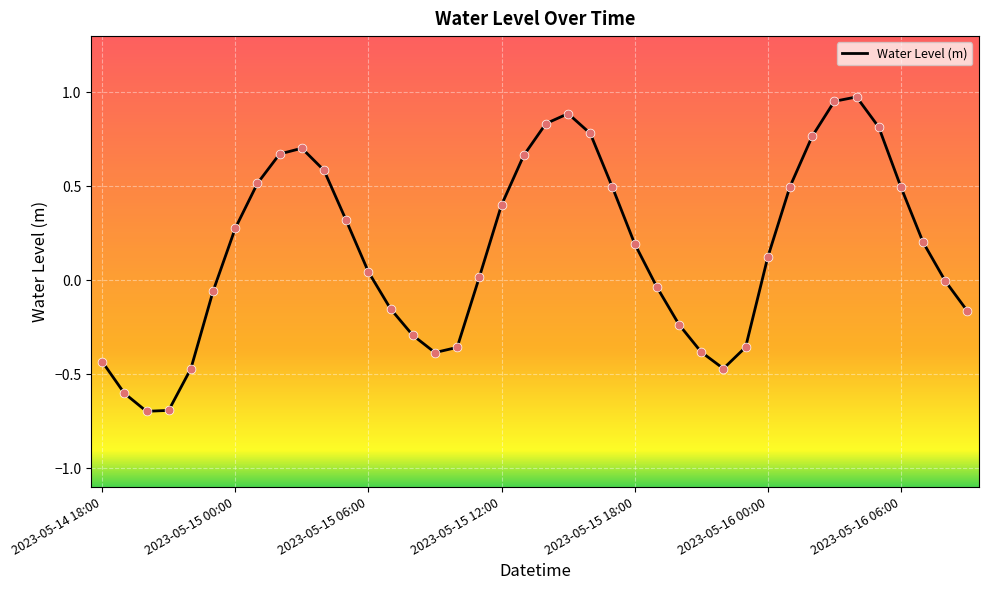

What is the minimum value shown in the chart?

-0.7